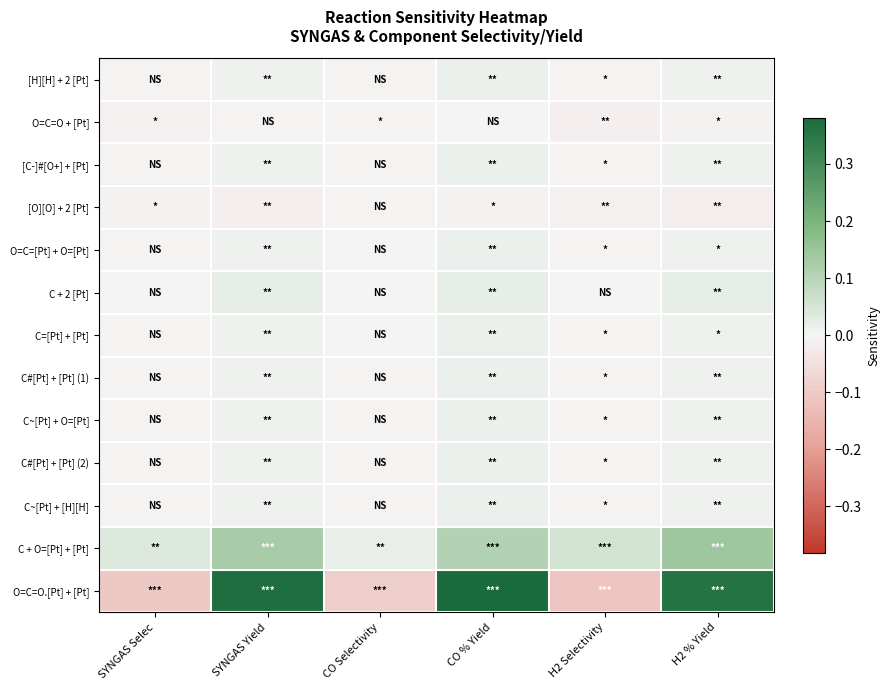

Reading right to left, what are all the values shown in this chart?

[H][H] + 2 [Pt]: H2 % Yield=0.0	H2 Selectivity=-0.0	CO % Yield=0.0	CO Selectivity=-0.0	SYNGAS Yield=0.0	SYNGAS Selec=-0.0
O=C=O + [Pt]: H2 % Yield=-0.0	H2 Selectivity=-0.0	CO % Yield=0.0	CO Selectivity=-0.0	SYNGAS Yield=-0.0	SYNGAS Selec=-0.0
[C-]#[O+] + [Pt]: H2 % Yield=0.0	H2 Selectivity=-0.0	CO % Yield=0.0	CO Selectivity=-0.0	SYNGAS Yield=0.0	SYNGAS Selec=-0.0
[O][O] + 2 [Pt]: H2 % Yield=-0.0	H2 Selectivity=-0.0	CO % Yield=-0.0	CO Selectivity=-0.0	SYNGAS Yield=-0.0	SYNGAS Selec=-0.0
O=C=[Pt] + O=[Pt]: H2 % Yield=0.0	H2 Selectivity=-0.0	CO % Yield=0.0	CO Selectivity=-0.0	SYNGAS Yield=0.0	SYNGAS Selec=-0.0
C + 2 [Pt]: H2 % Yield=0.0	H2 Selectivity=-0.0	CO % Yield=0.0	CO Selectivity=-0.0	SYNGAS Yield=0.0	SYNGAS Selec=-0.0
C=[Pt] + [Pt]: H2 % Yield=0.0	H2 Selectivity=-0.0	CO % Yield=0.0	CO Selectivity=-0.0	SYNGAS Yield=0.0	SYNGAS Selec=-0.0
C#[Pt] + [Pt] (1): H2 % Yield=0.0	H2 Selectivity=-0.0	CO % Yield=0.0	CO Selectivity=-0.0	SYNGAS Yield=0.0	SYNGAS Selec=-0.0
C~[Pt] + O=[Pt]: H2 % Yield=0.0	H2 Selectivity=-0.0	CO % Yield=0.0	CO Selectivity=-0.0	SYNGAS Yield=0.0	SYNGAS Selec=-0.0
C#[Pt] + [Pt] (2): H2 % Yield=0.0	H2 Selectivity=-0.0	CO % Yield=0.0	CO Selectivity=-0.0	SYNGAS Yield=0.0	SYNGAS Selec=-0.0
C~[Pt] + [H][H]: H2 % Yield=0.0	H2 Selectivity=-0.0	CO % Yield=0.0	CO Selectivity=-0.0	SYNGAS Yield=0.0	SYNGAS Selec=-0.0
C + O=[Pt] + [Pt]: H2 % Yield=0.1	H2 Selectivity=0.1	CO % Yield=0.1	CO Selectivity=0.0	SYNGAS Yield=0.1	SYNGAS Selec=0.0
O=C=O.[Pt] + [Pt]: H2 % Yield=0.4	H2 Selectivity=-0.1	CO % Yield=0.4	CO Selectivity=-0.1	SYNGAS Yield=0.4	SYNGAS Selec=-0.1